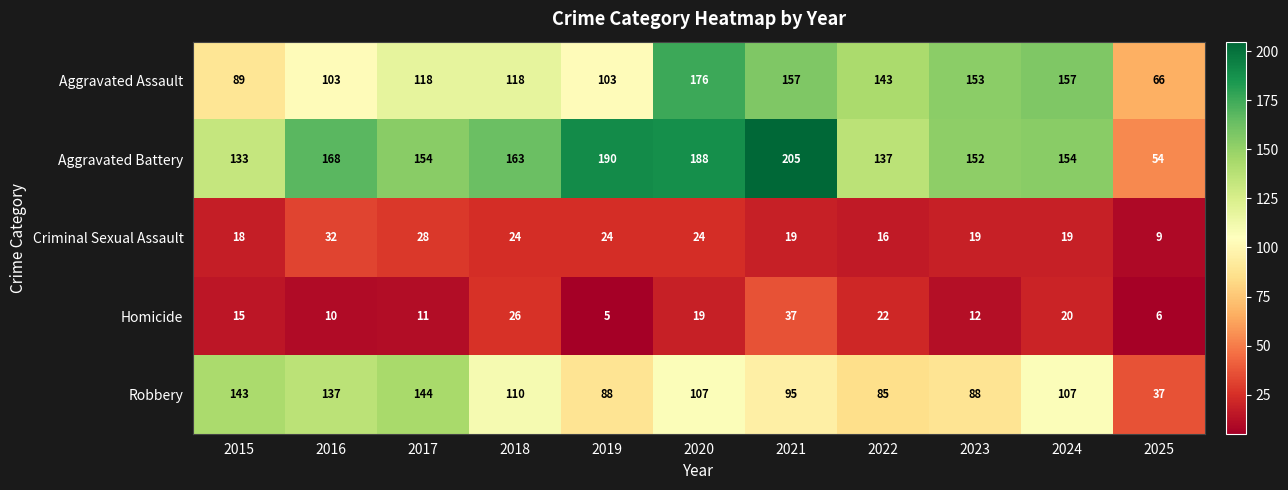

At which category does the chart reach its peak across all series?

2021